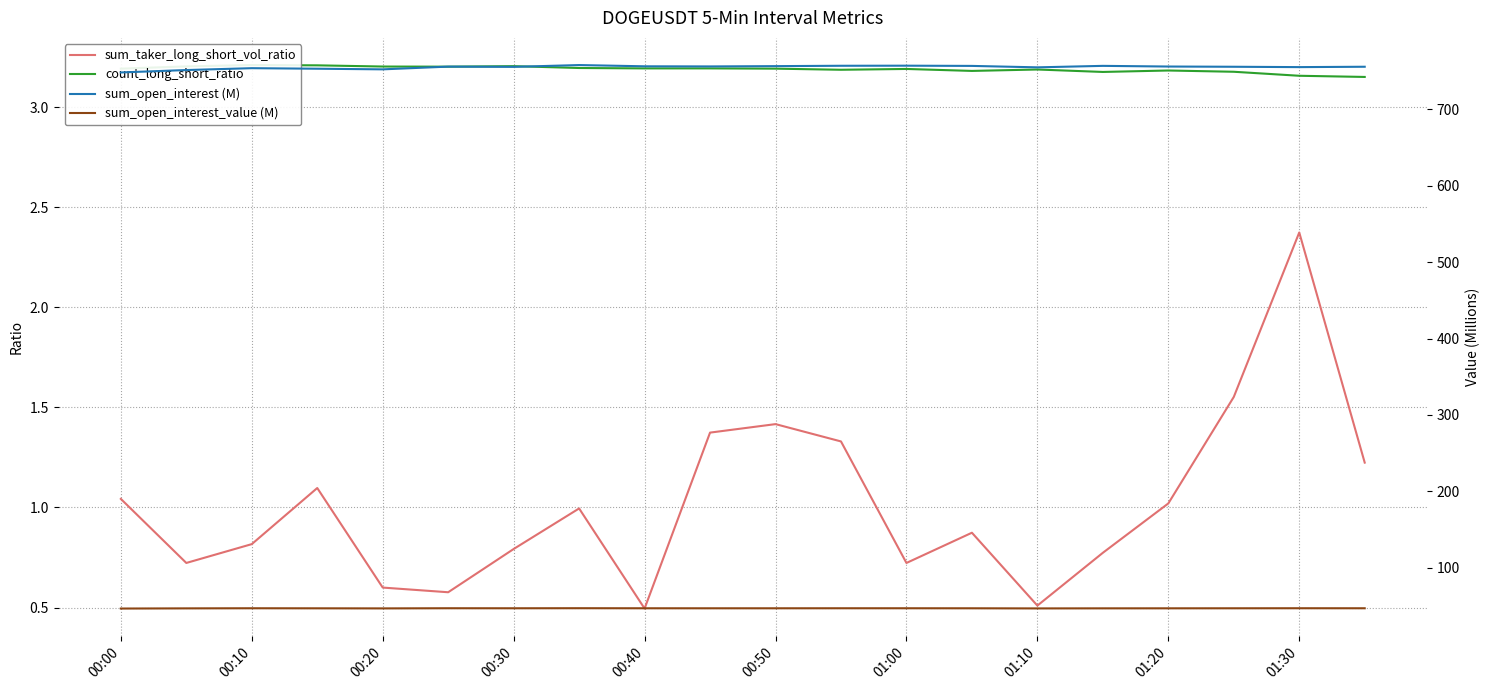

The value of sum_taker_long_short_vol_ratio at 01:00 is 0.7. True or false?

True